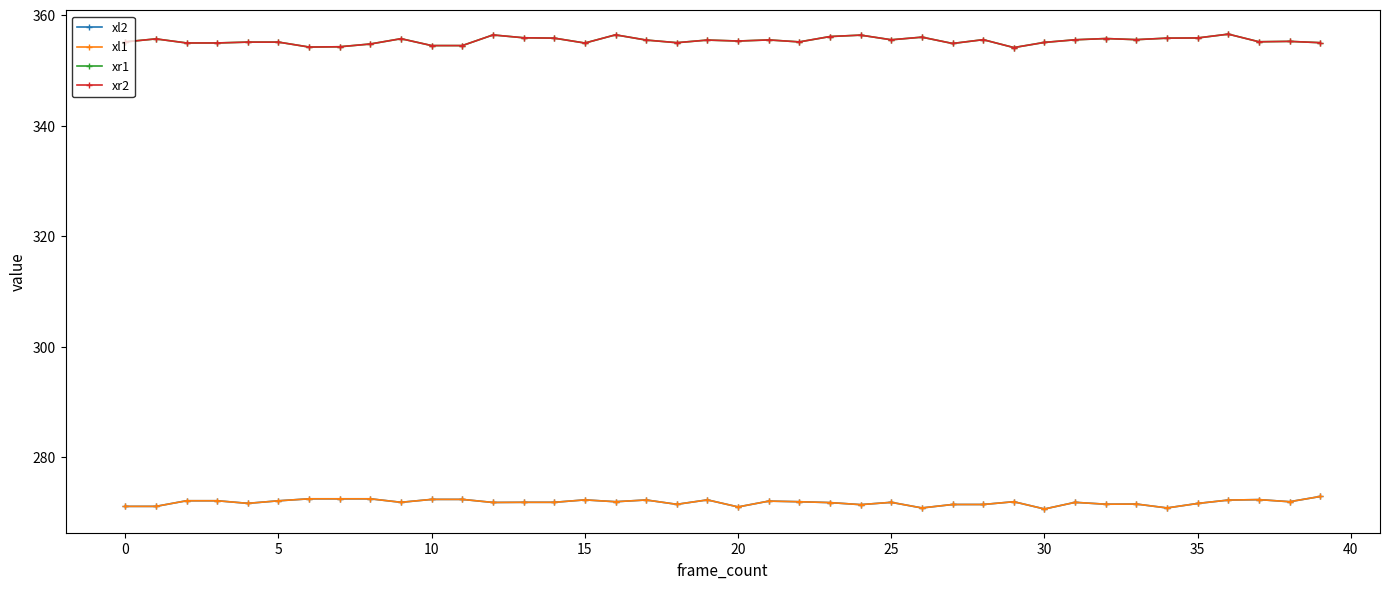

Is this an area chart (filled region under the line)?

No